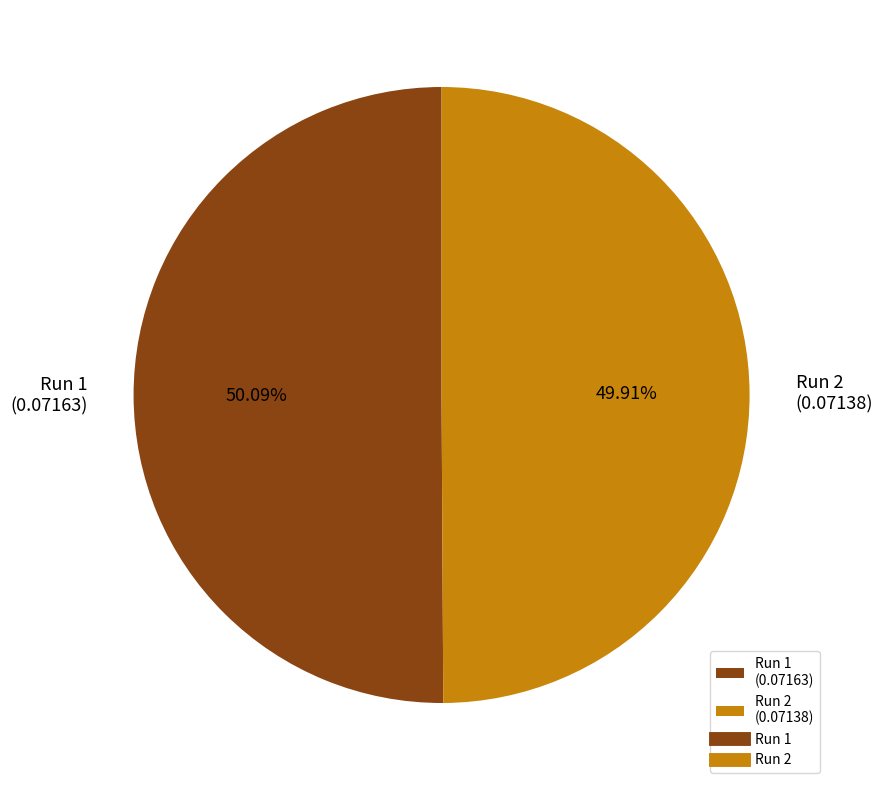

Is there a majority slice in this chart?

Yes